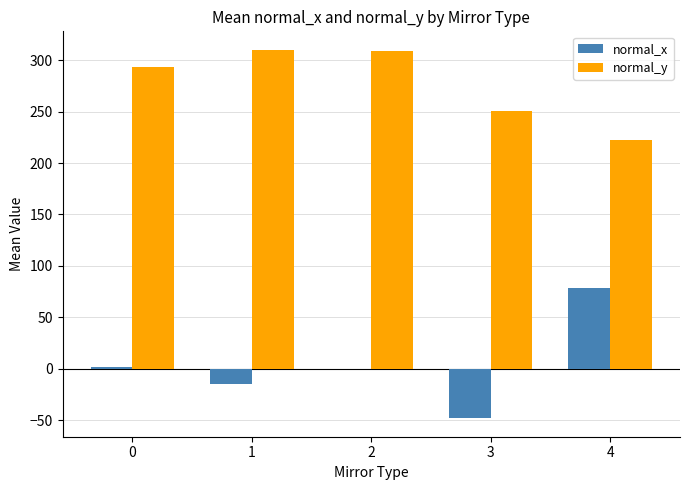

What is the greatest value displayed?

310.1